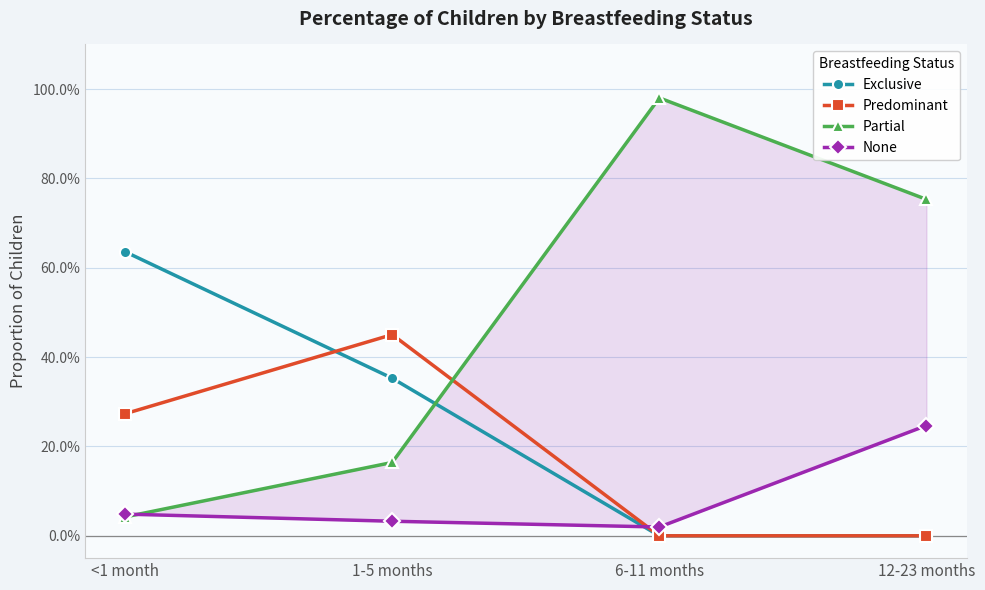

At which label is Predominant closest to 0?

6-11 months